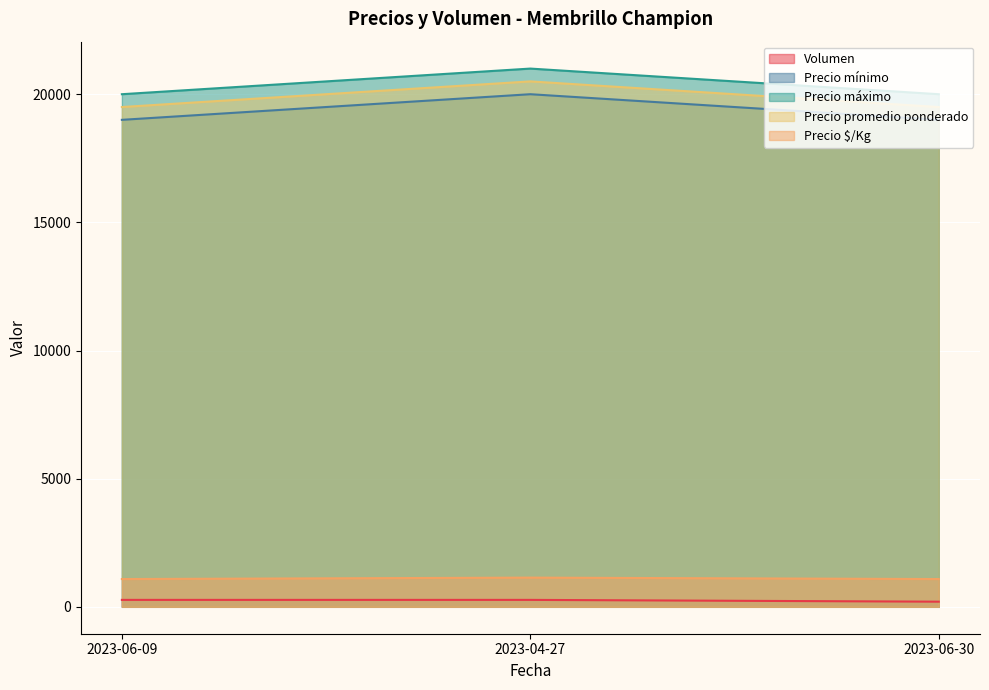

Is the value of Precio mínimo at 2023-06-30 greater than the value of Volumen at 2023-04-27?

Yes